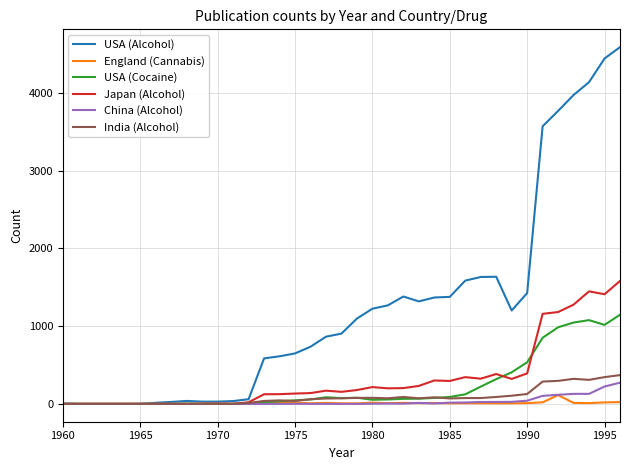

Is this an area chart (filled region under the line)?

No